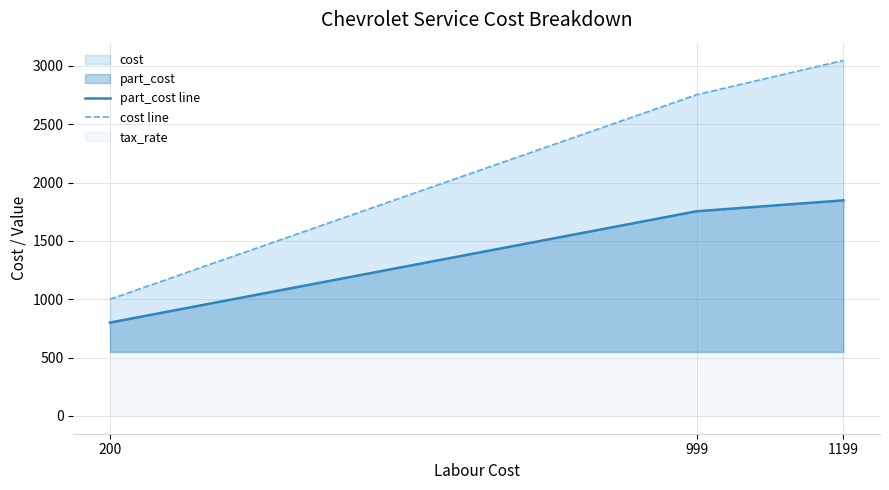

Reading left to right, extract all data points from this chart.

part_cost line: 200=800.0	999=1754.0	1199=1847.6
cost line: 200=1000.0	999=2753.0	1199=3046.6